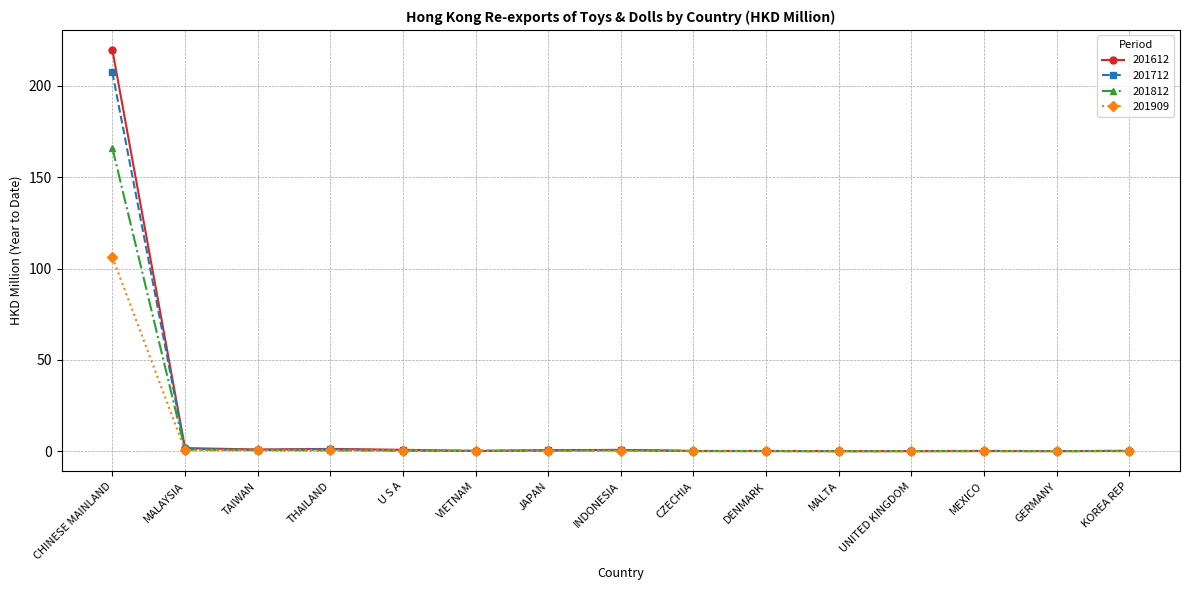

What is the label of the 9th point from the left?

CZECHIA